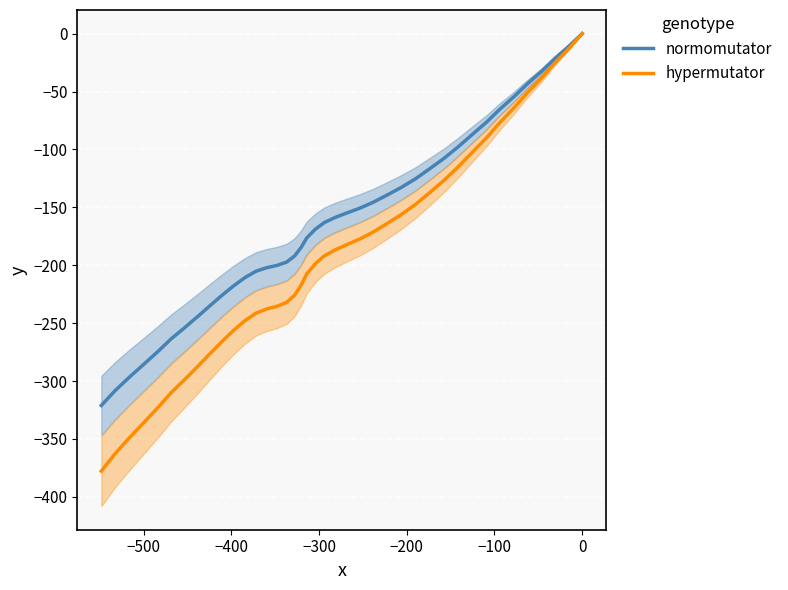

Is it true that hypermutator equals -626.3 at 39?

False